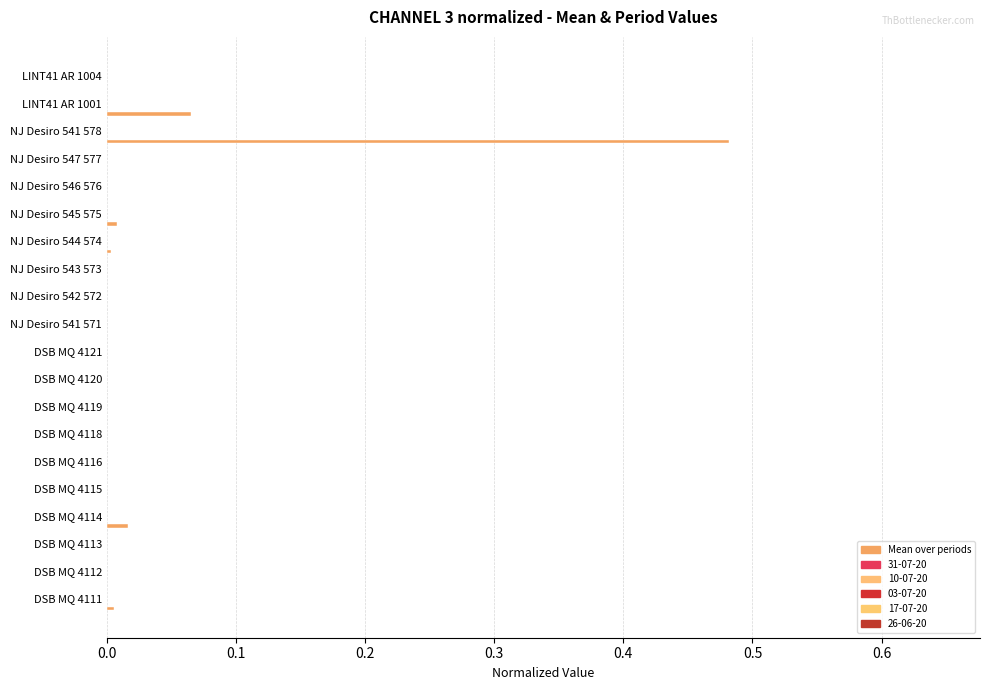

How many categories are shown in the chart?

20